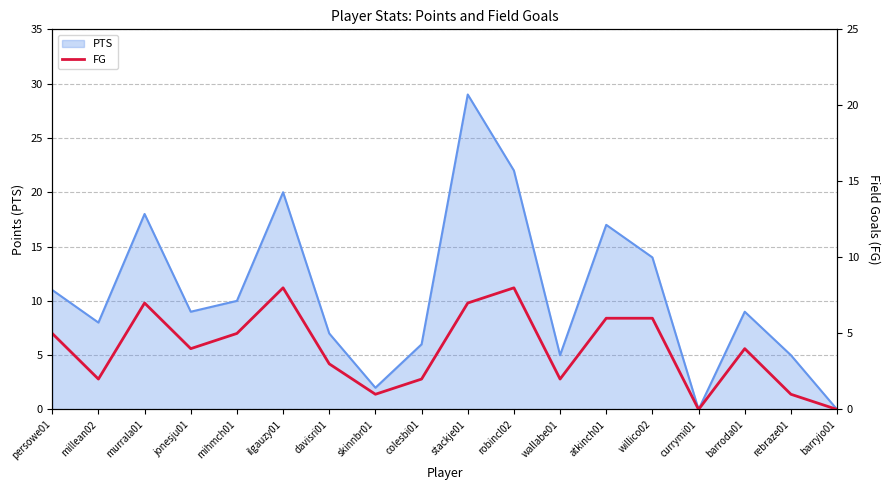

How many positive values are there?

16